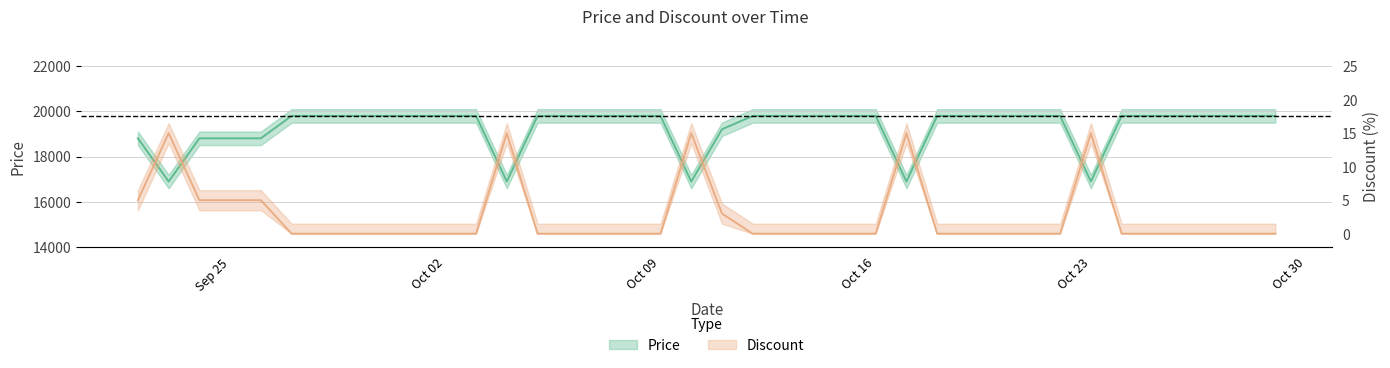

The value of Price at 2023-10-22 is 27140. True or false?

False